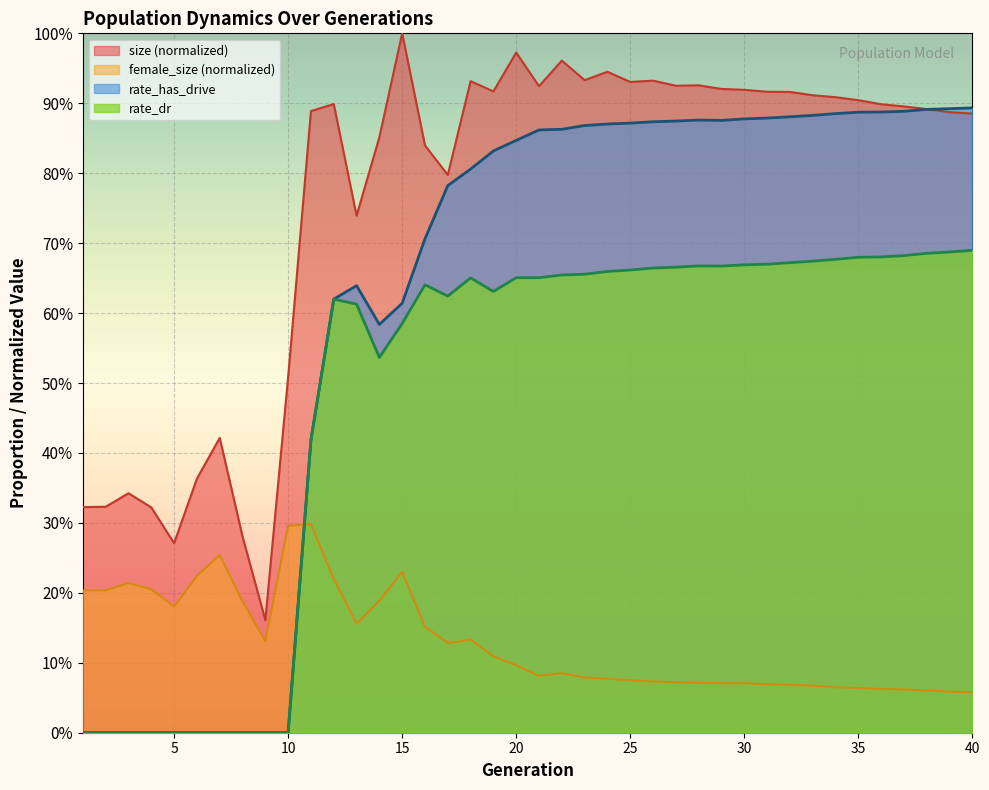

Where is rate_has_drive nearest to the value 0?

1